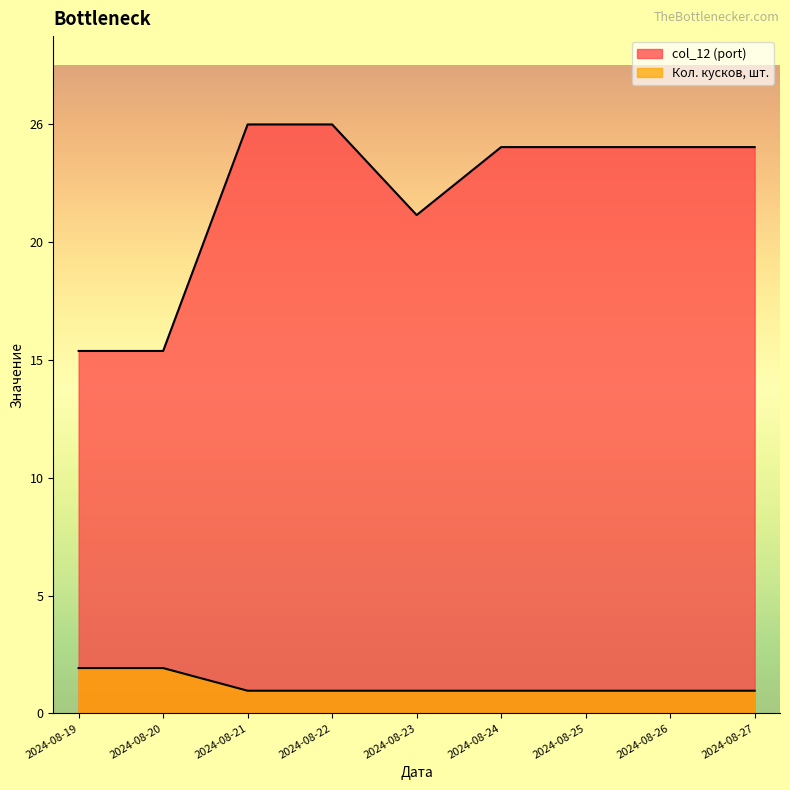

What is the spread (max minus min) of values at 2024-08-21?

25